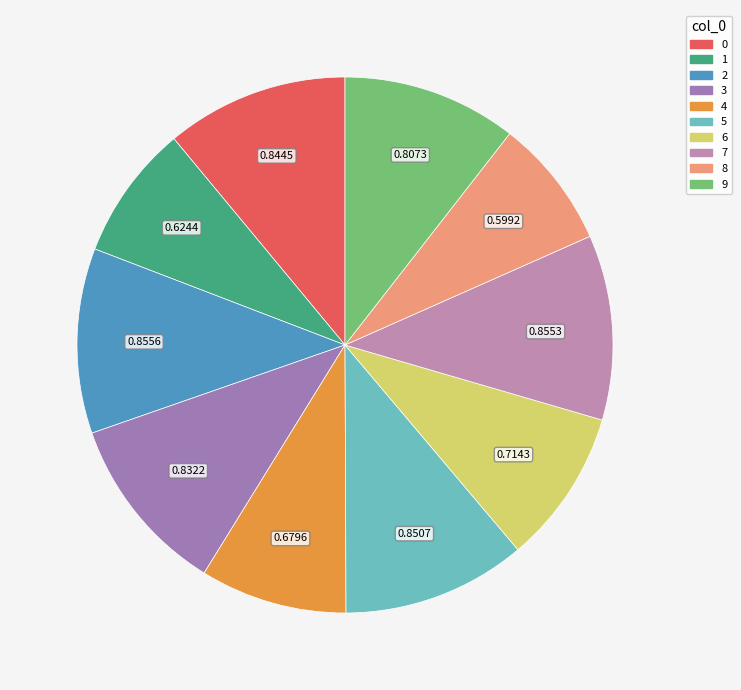

How many slices are in this pie chart?

10